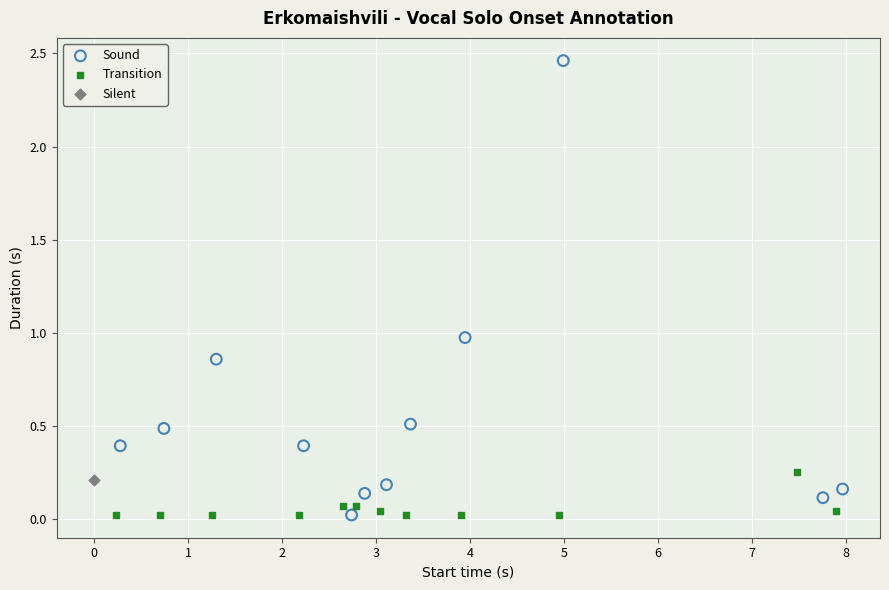

What are all the series names shown in the legend?

Sound, Transition, Silent